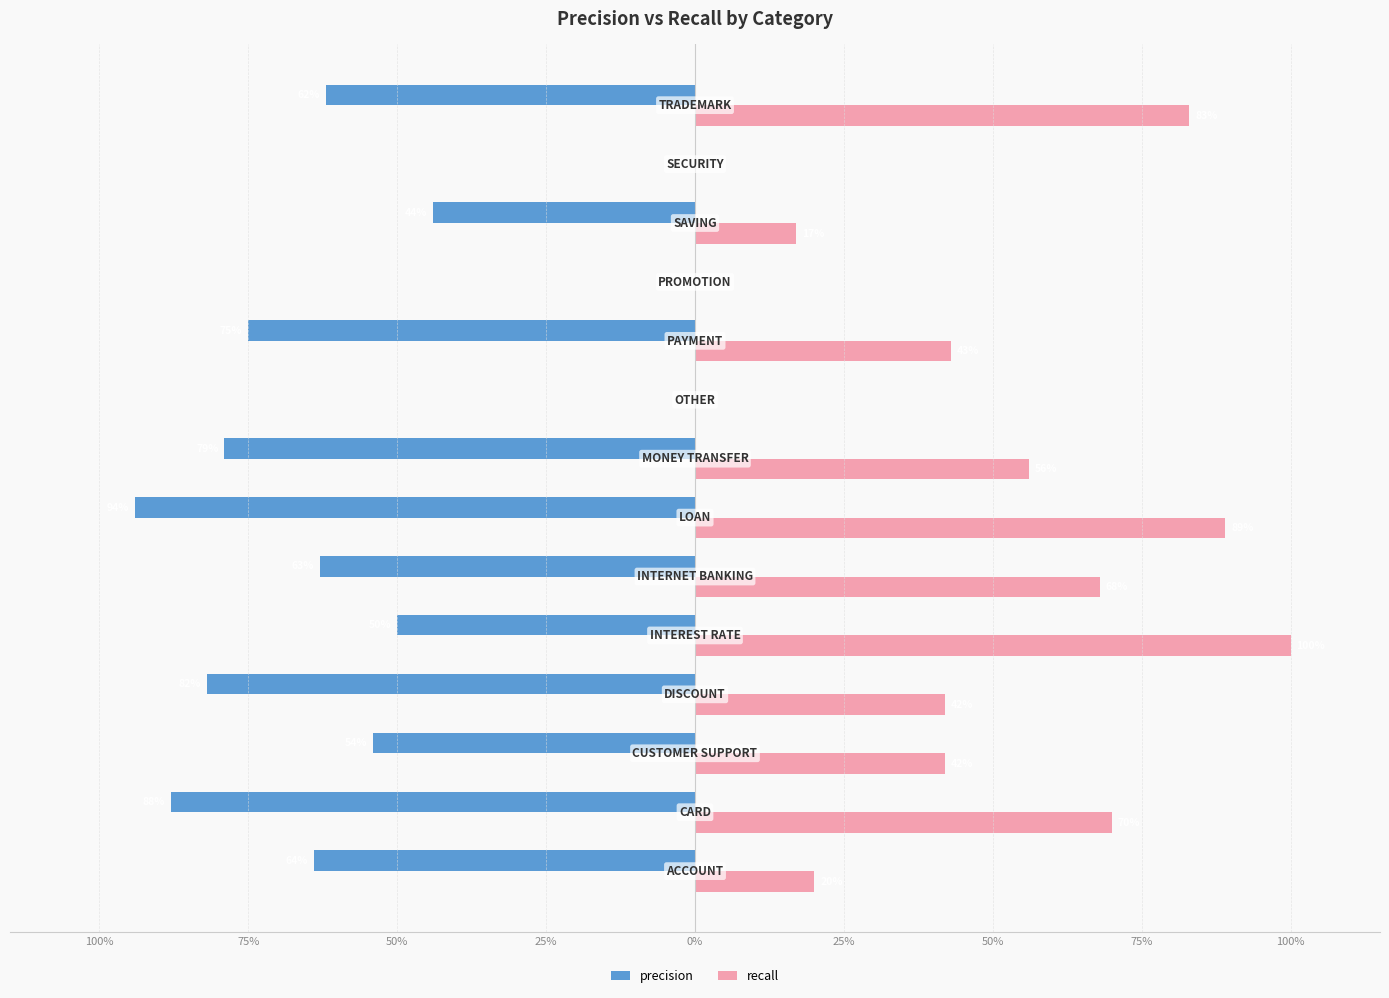

What are all the series names shown in the legend?

precision, recall